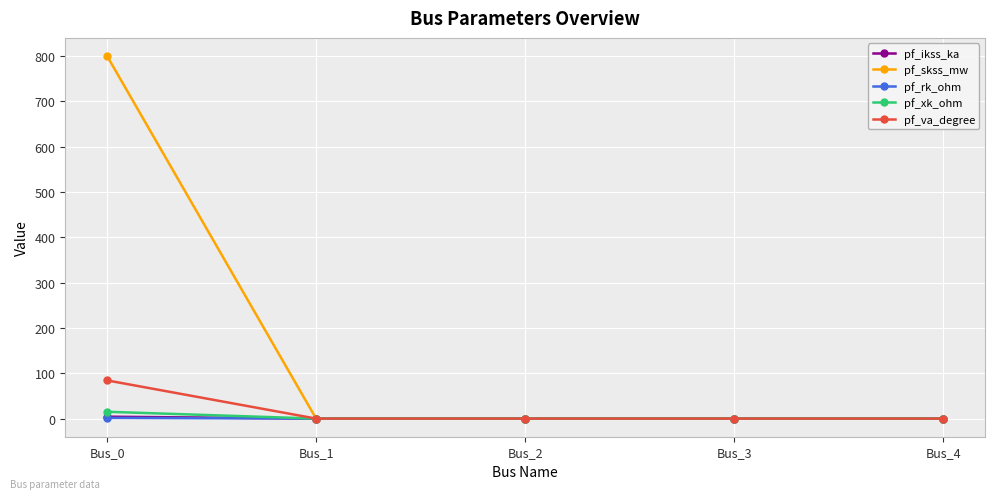

At which category is the sum across all series the highest?

Bus_0